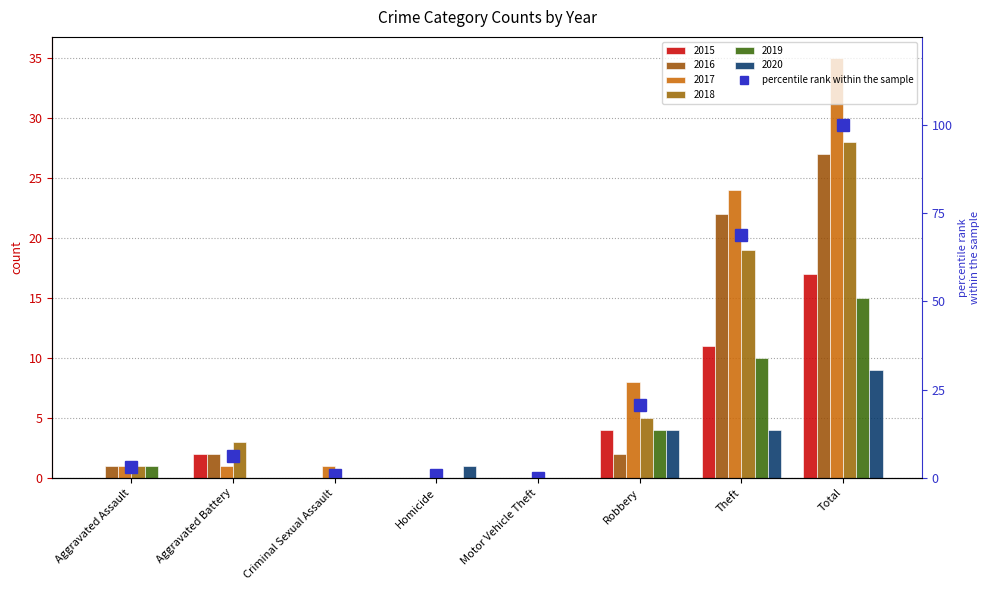

Where is the data nearest to the value 50?

Theft